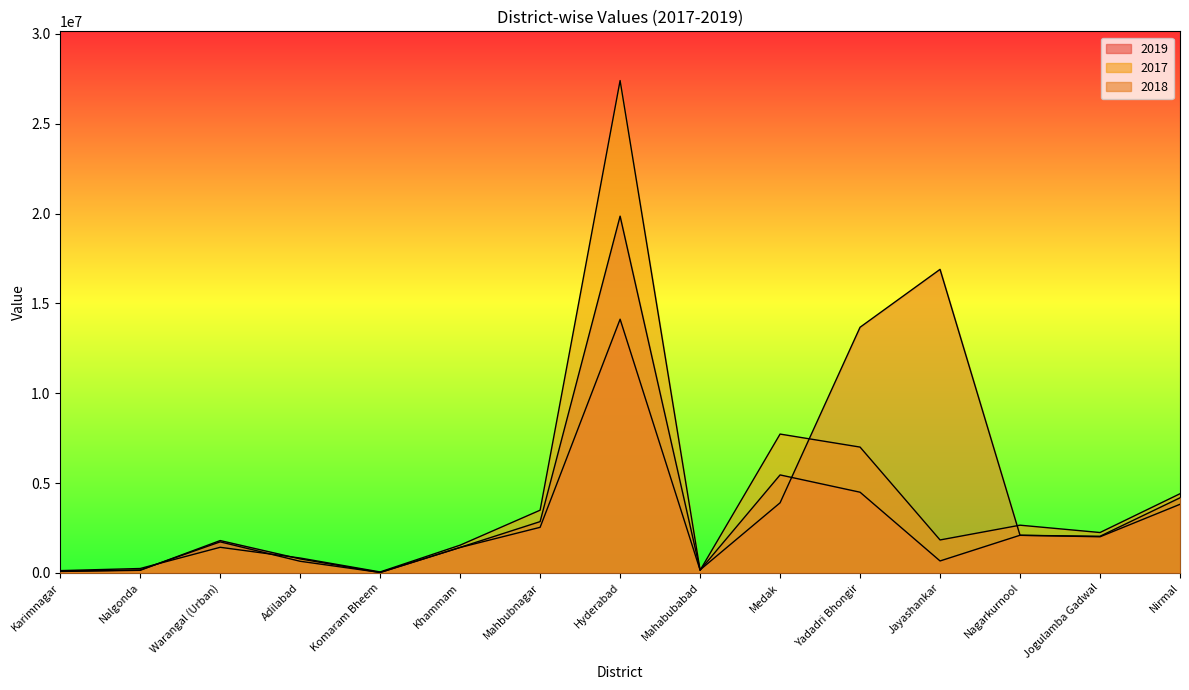

Where do 2018 and 2019 first cross each other?

Nalgonda and Warangal (Urban)